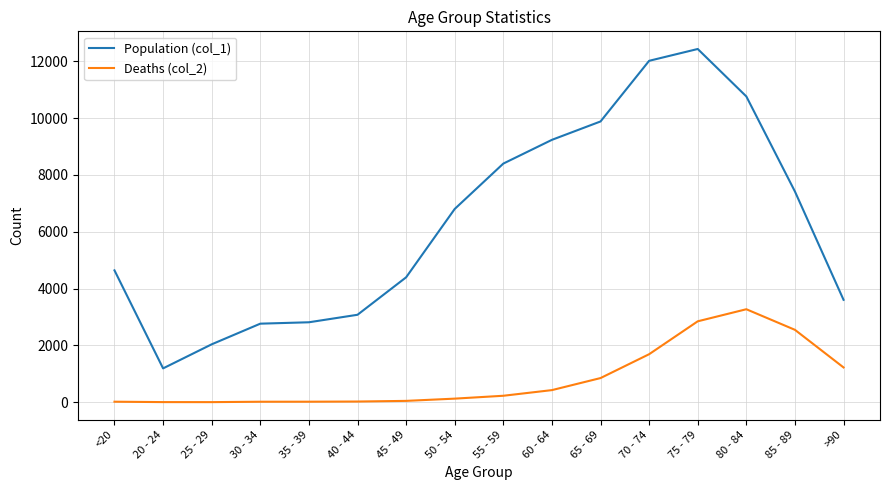

What is the difference between the highest and lowest values at 85 - 89?

4869